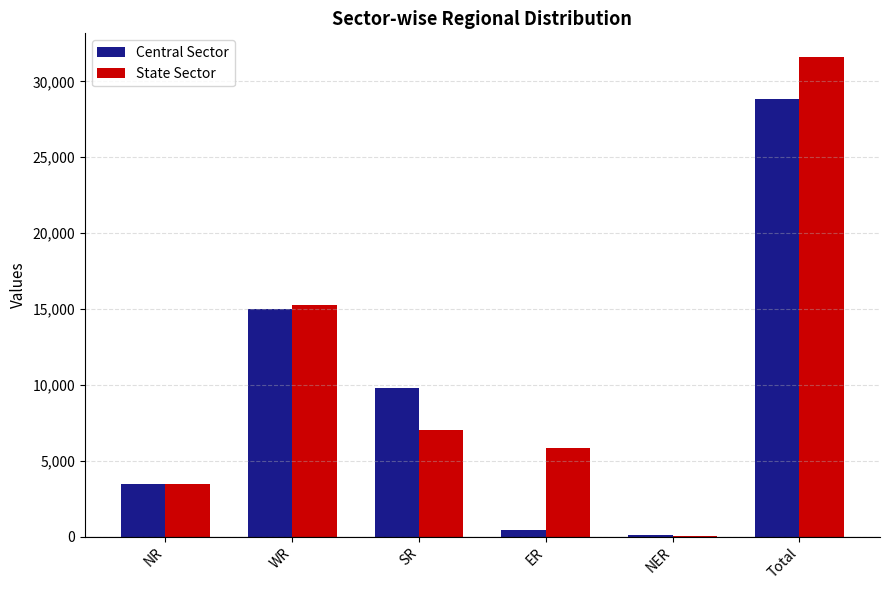

Which series has the largest total across all categories?

State Sector